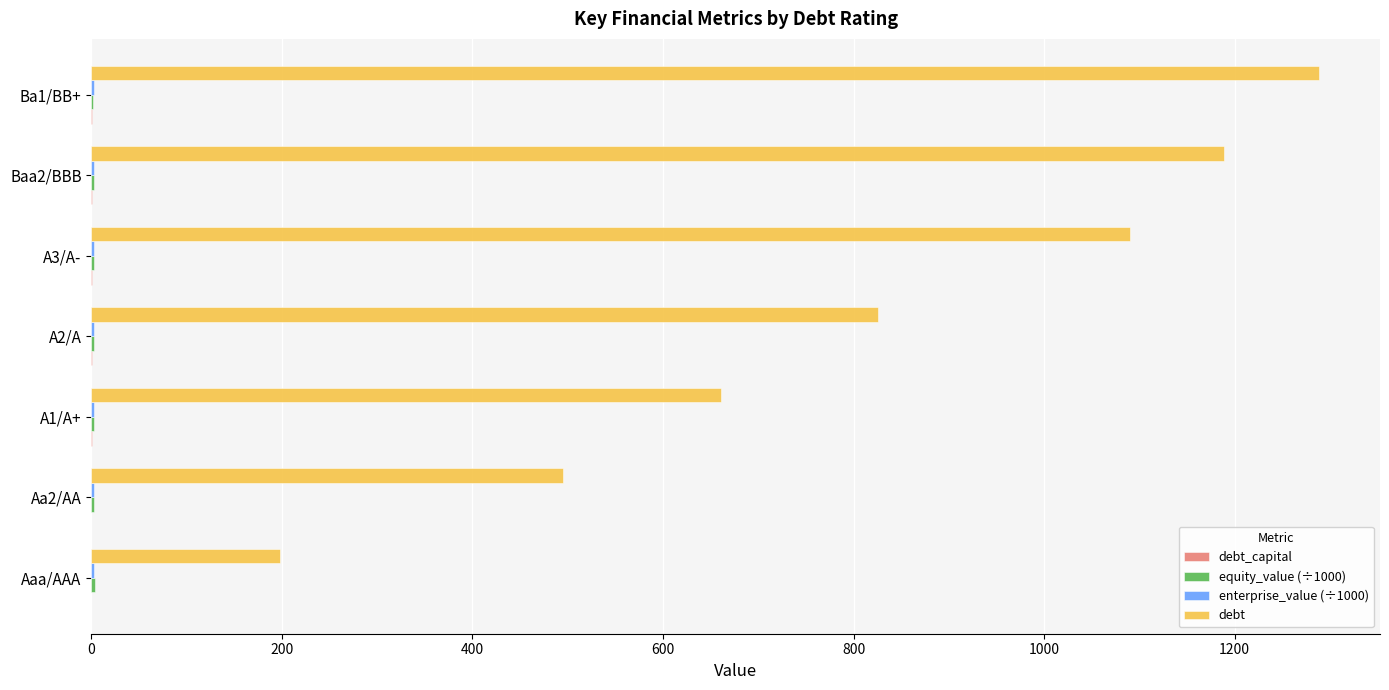

What is the greatest value displayed?

1288.1